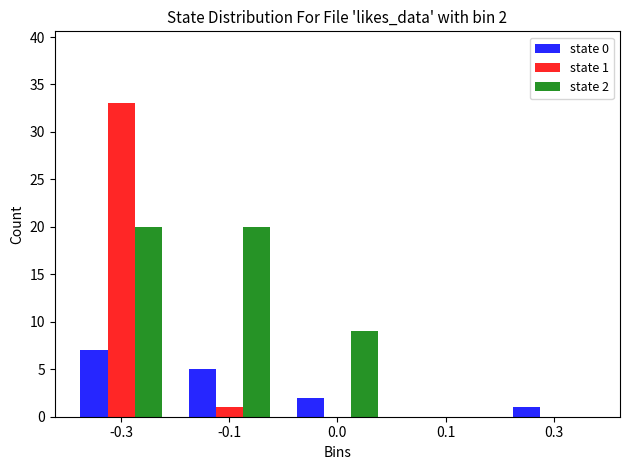

Reading left to right, what are all the values shown in this chart?

state 0: -0.3=7	-0.1=5	0.0=2	0.1=0	0.3=1
state 1: -0.3=33	-0.1=1	0.0=0	0.1=0	0.3=0
state 2: -0.3=20	-0.1=20	0.0=9	0.1=0	0.3=0